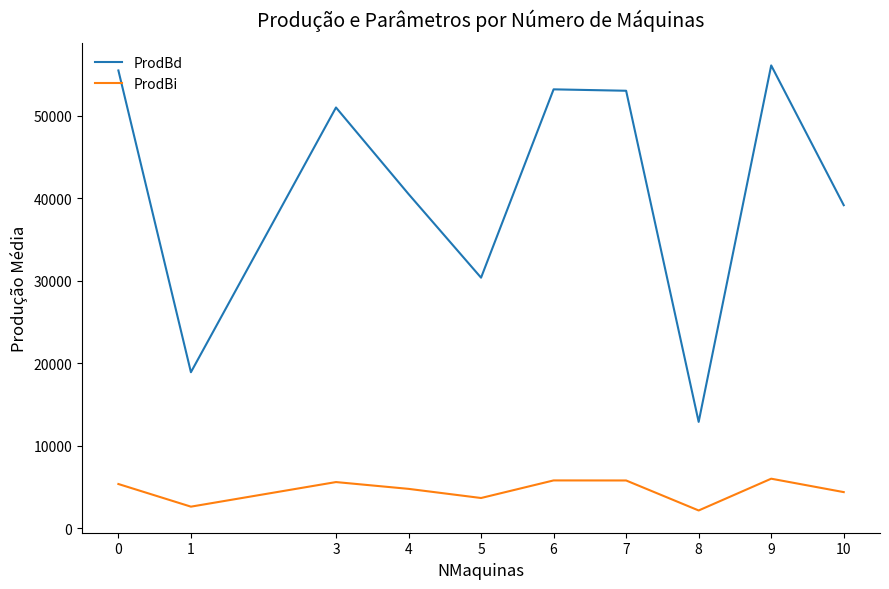

What is the difference between the maximum and minimum values in the ProdBi series?

3850.1